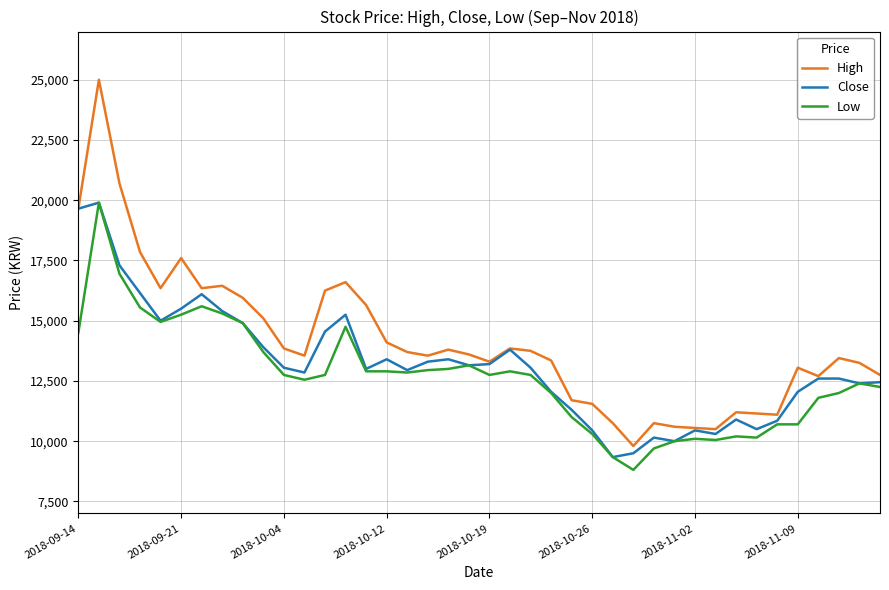

Which series has the widest spread of values?

High